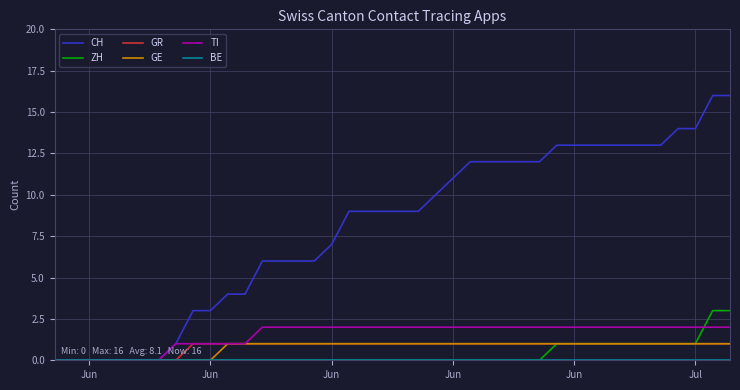

Which series has the largest range (max minus min)?

CH